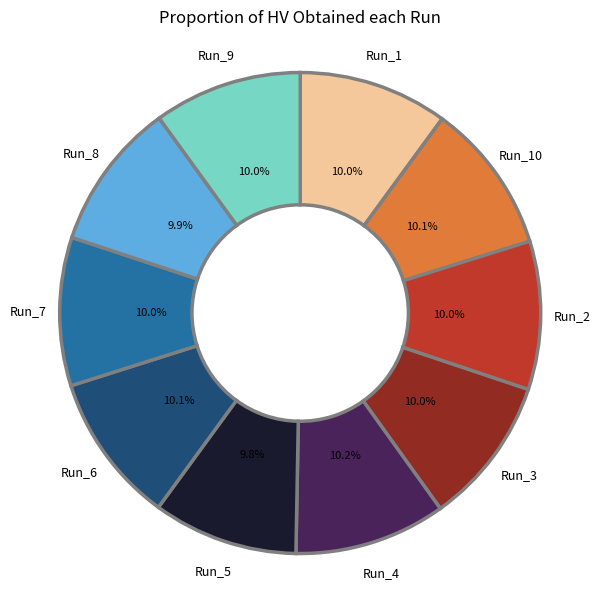

Is Run_2 the majority of the pie?

No